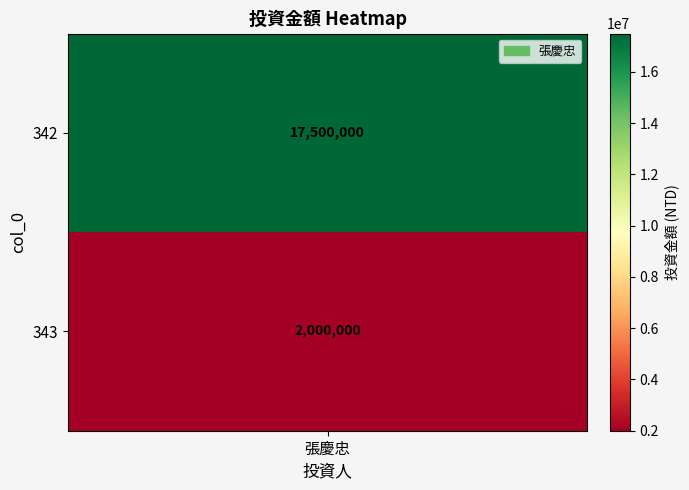

True or false: the data shows 436040 at 343.

False